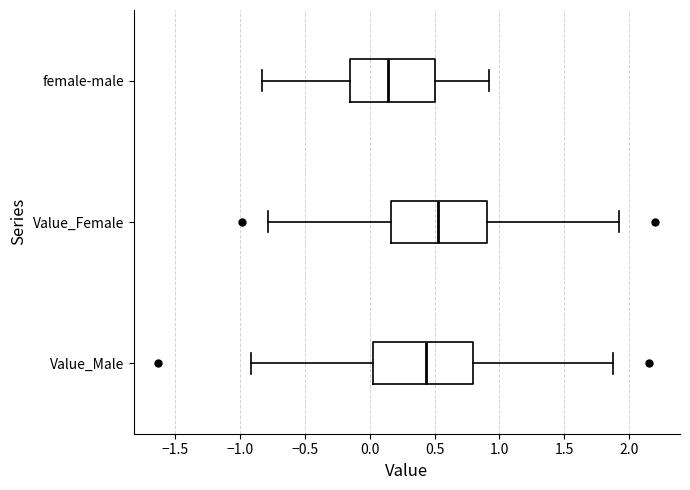

Which box's median line is the furthest to the left?

female-male